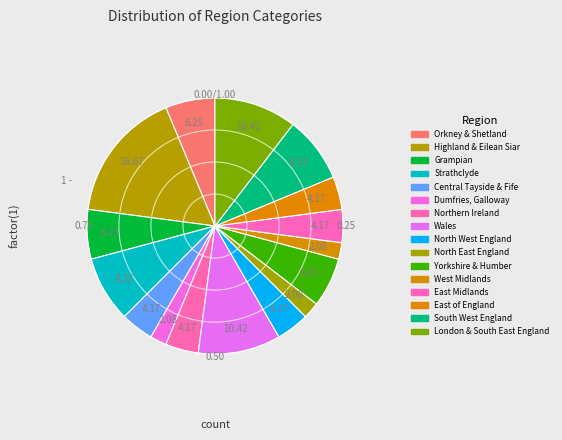

How many slices are in this pie chart?

16